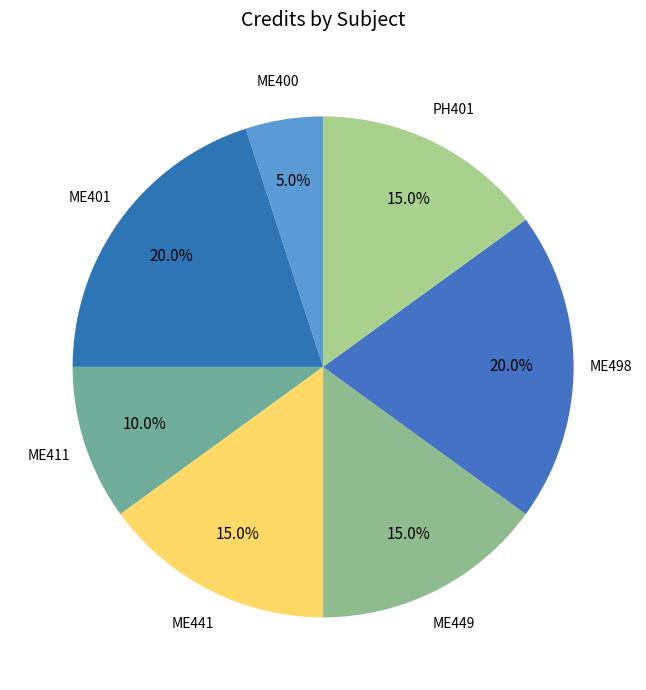

Which slice is the smallest?

ME400